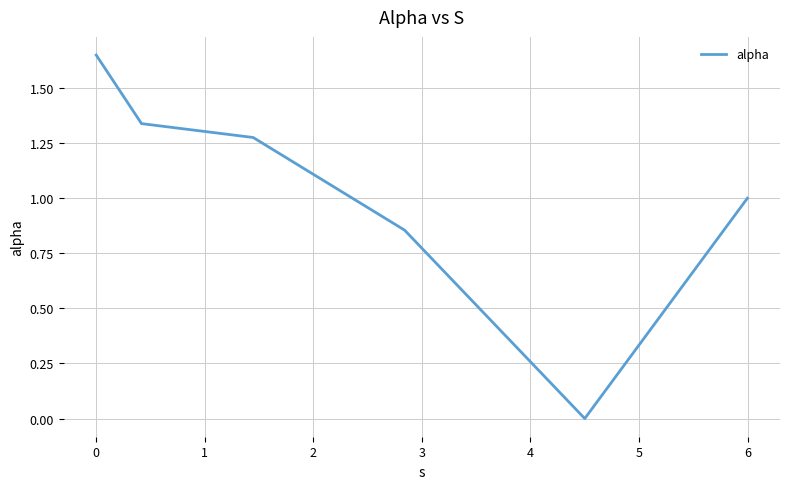

What is the average value?

1.0